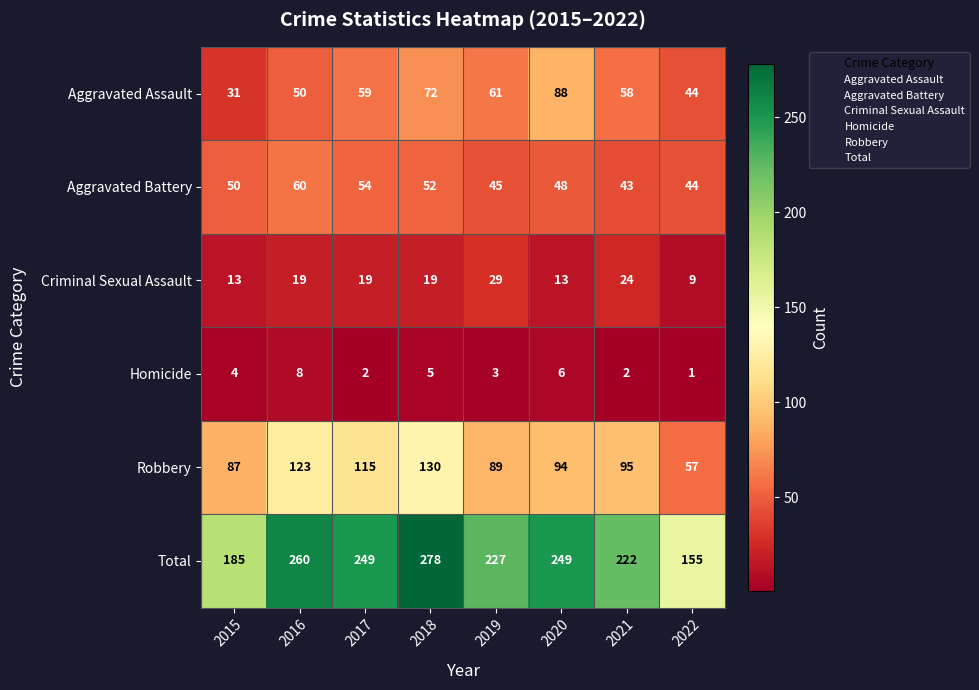

What is the sum of the Aggravated Assault values at 2022 and 2015?

75